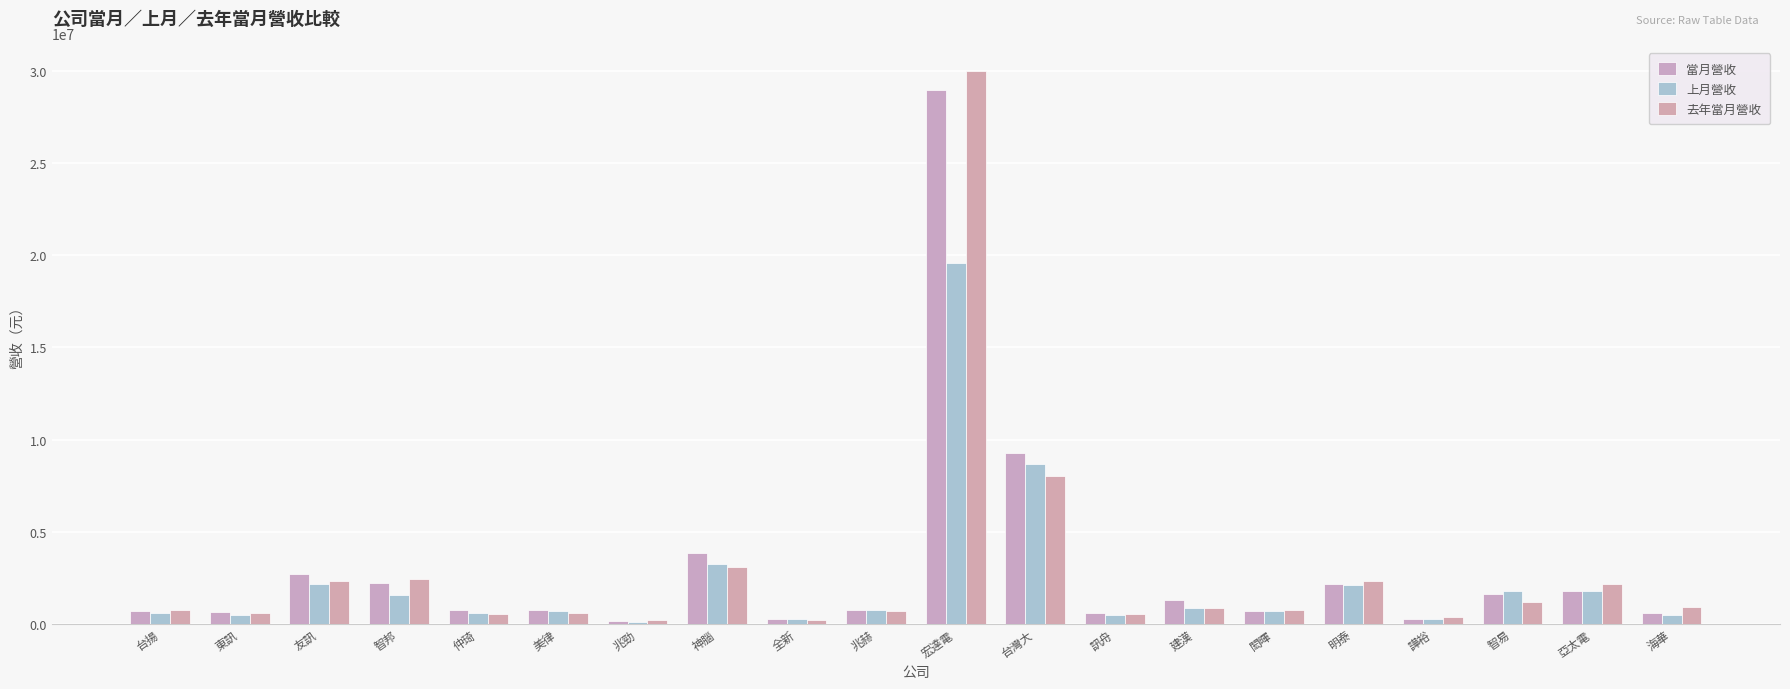

How many bars are there in total?

60